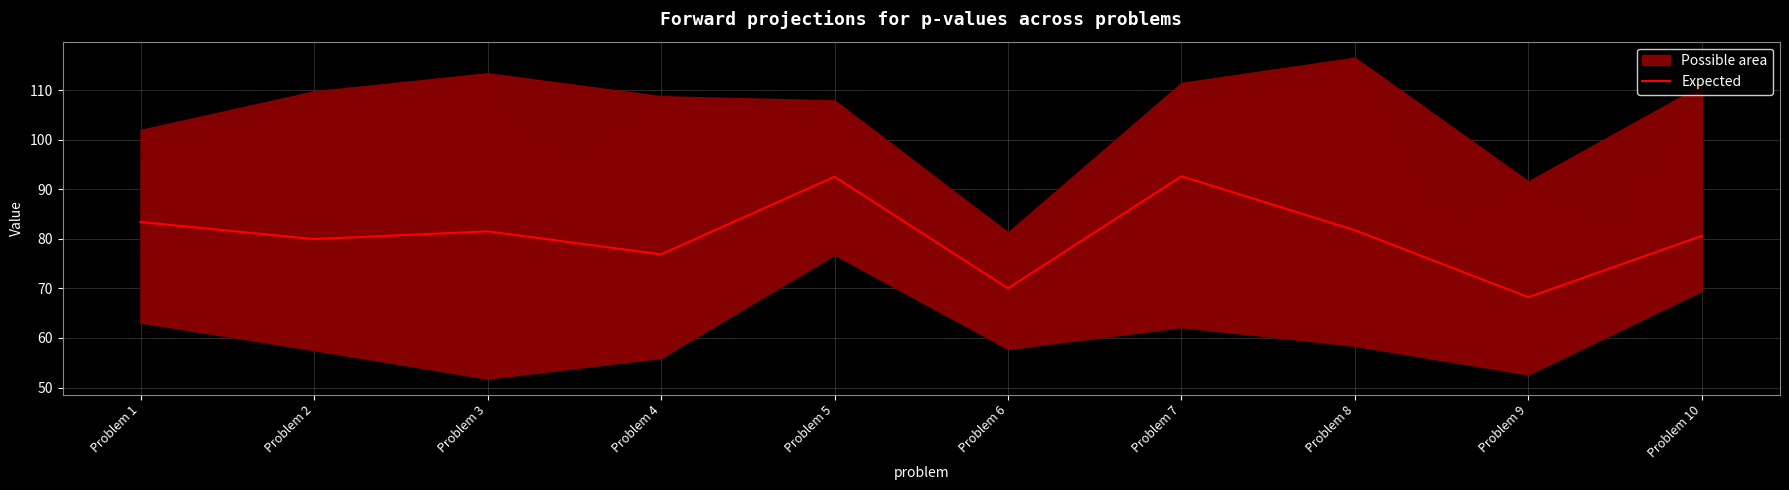

Rank the categories by value from highest to lowest.

Problem 7, Problem 5, Problem 1, Problem 8, Problem 3, Problem 10, Problem 2, Problem 4, Problem 6, Problem 9